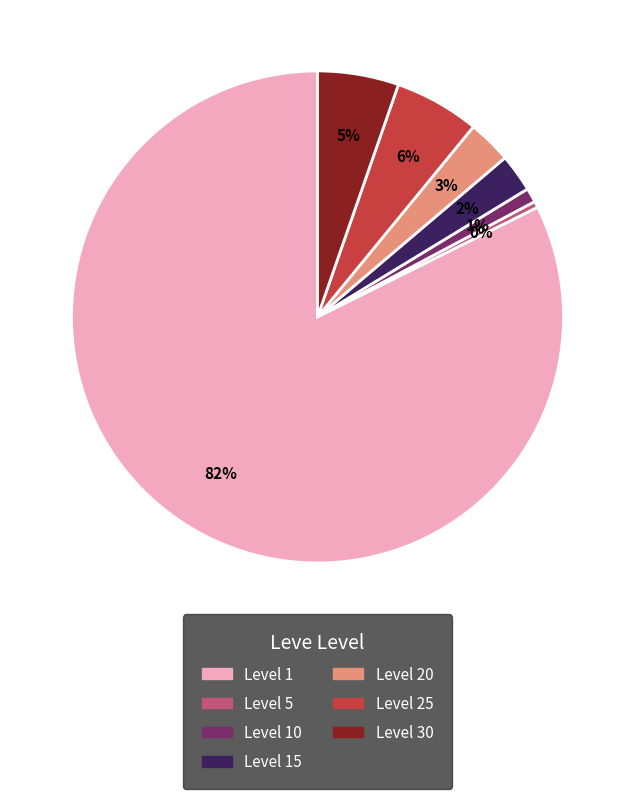

Does any single category account for the majority?

Yes